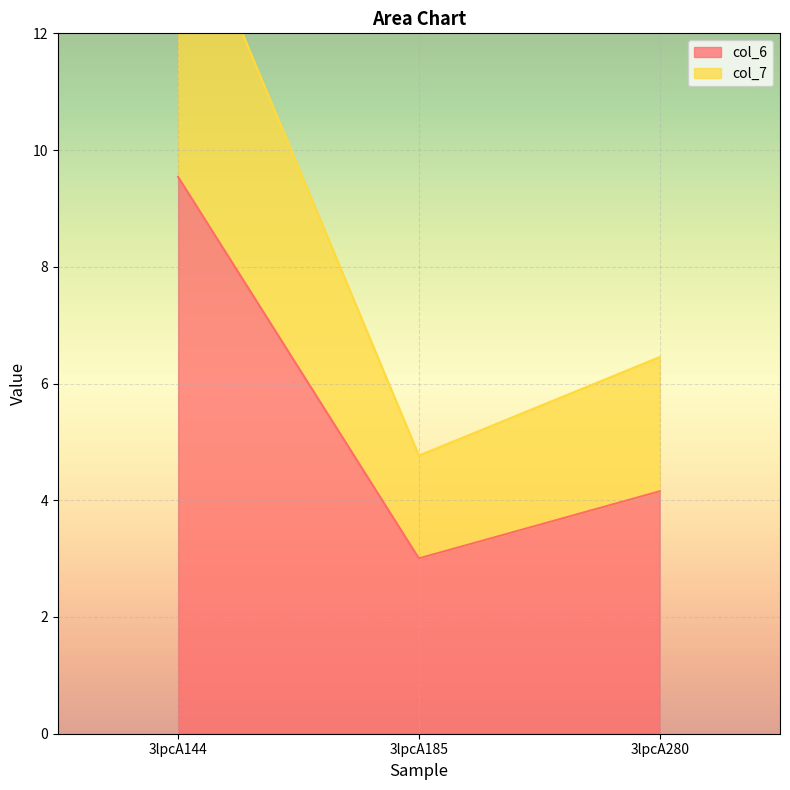

Reading left to right, transcribe all the data shown in this chart.

col_6: 3lpcA144=9.5	3lpcA185=3.0	3lpcA280=4.2
col_7: 3lpcA144=14.6	3lpcA185=4.8	3lpcA280=6.5